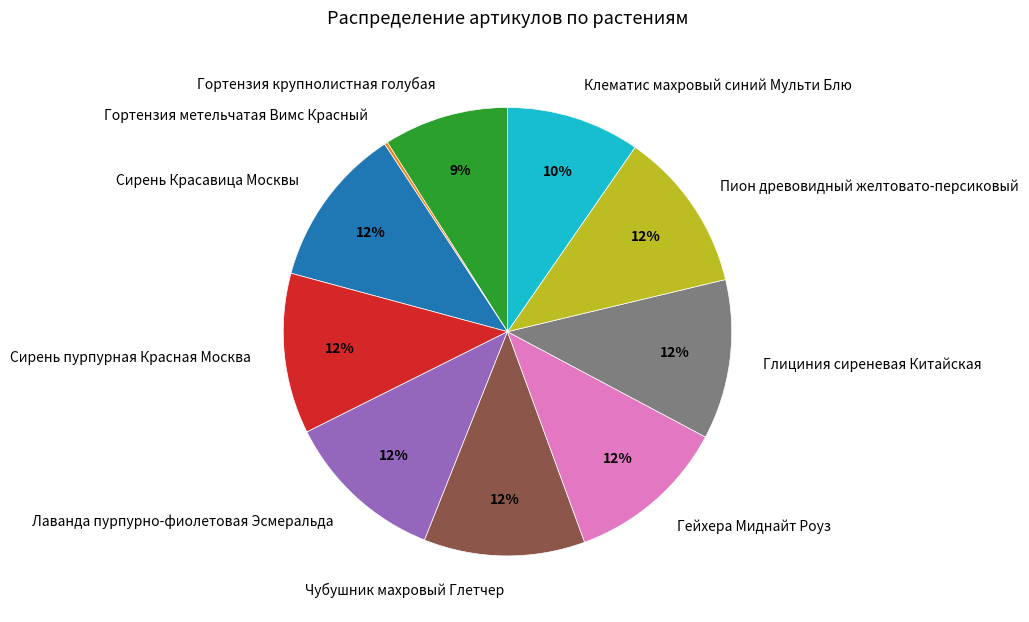

To the nearest percent, what is the difference between the Сирень Красавица Москвы and Клематис махровый синий Мульти Блю slice percentages?

2%